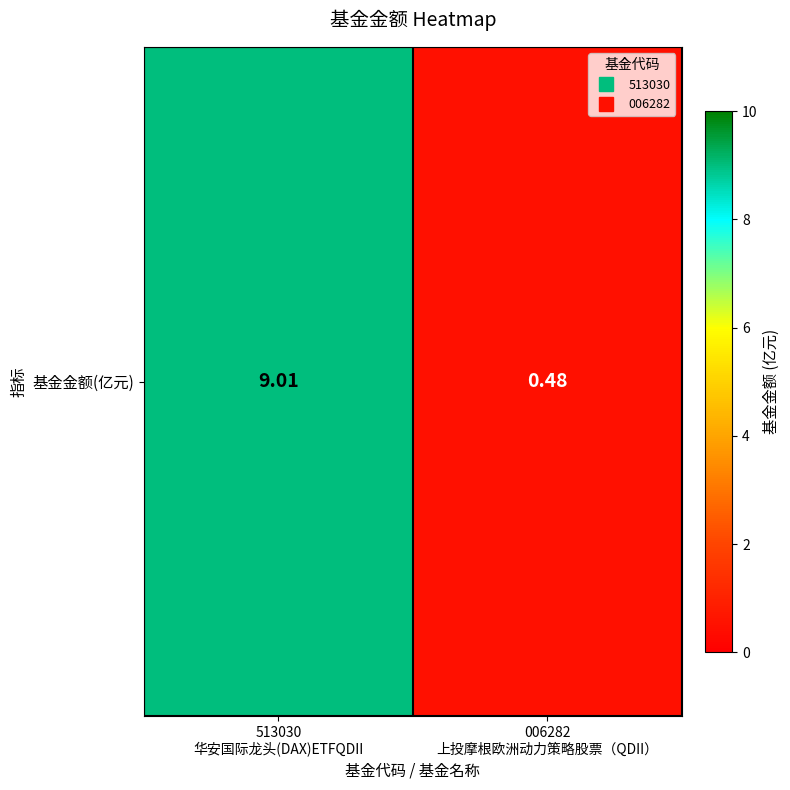

Reading right to left, extract all data points from this chart.

006282
上投摩根欧洲动力策略股票（QDII）=0.5	513030
华安国际龙头(DAX)ETFQDII=9.0